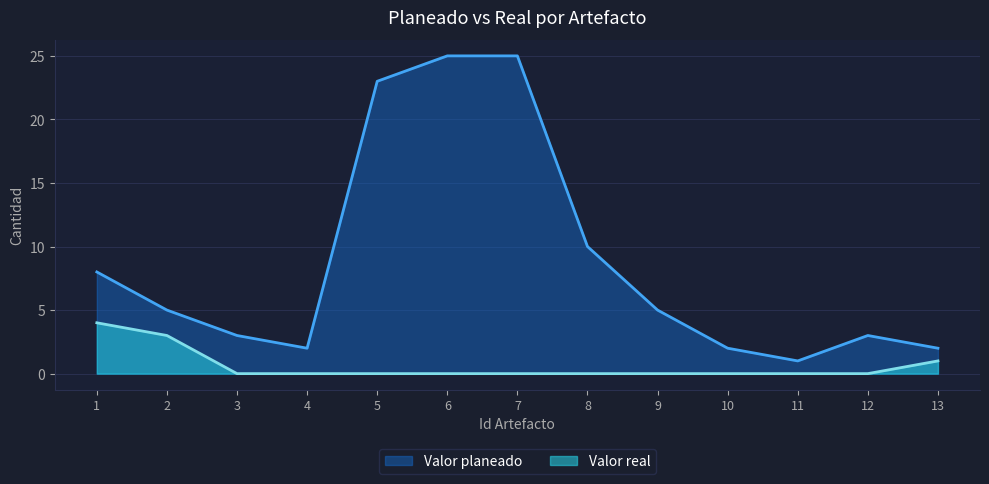

Reading right to left, extract all data points from this chart.

Valor planeado: 13=2	12=3	11=1	10=2	9=5	8=10	7=25	6=25	5=23	4=2	3=3	2=5	1=8
Valor real: 13=1	12=0	11=0	10=0	9=0	8=0	7=0	6=0	5=0	4=0	3=0	2=3	1=4